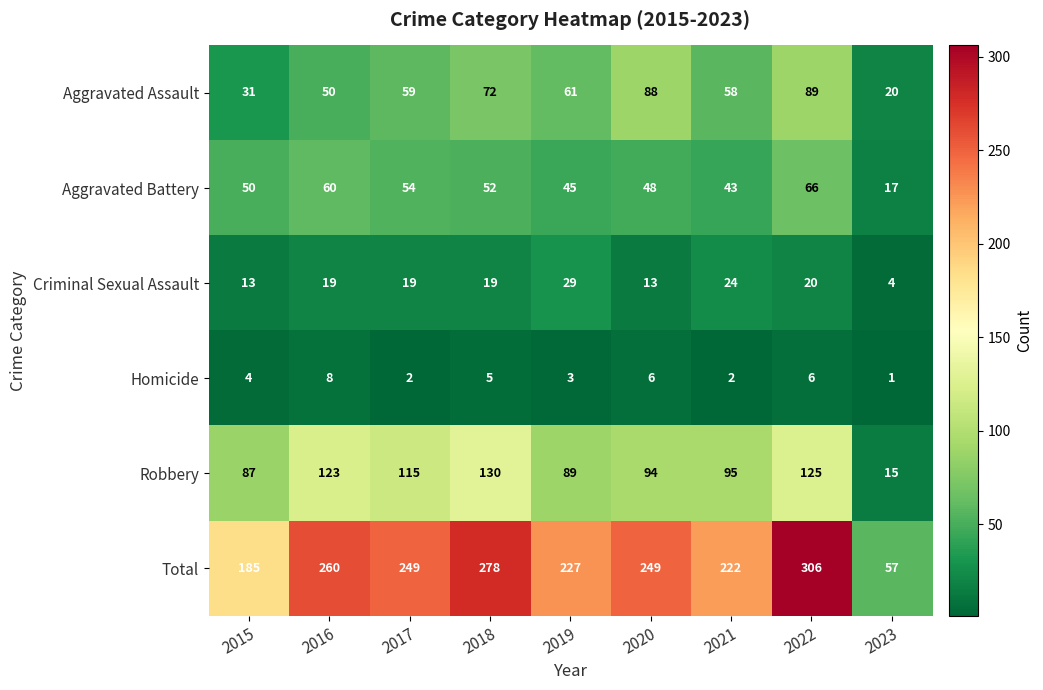

True or false: Homicide has a value of 2 at 2017.

True